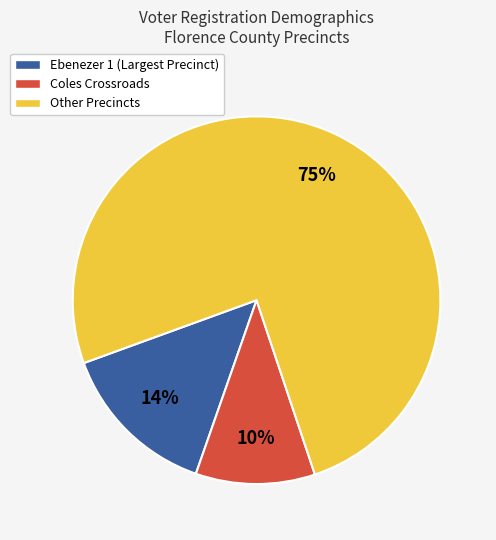

Does Coles Crossroads represent more than half of the total?

No